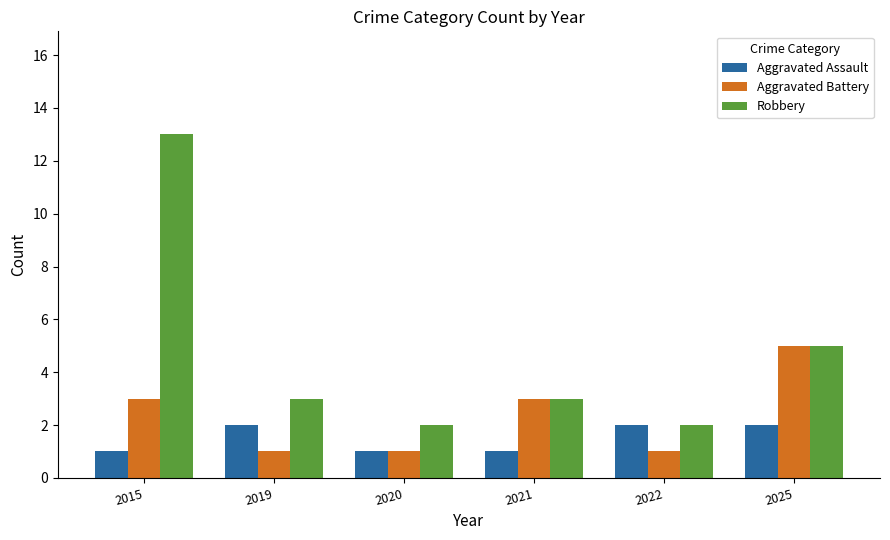

Reading left to right, what are all the values shown in this chart?

Aggravated Assault: 1	2	1	1	2	2
Aggravated Battery: 3	1	1	3	1	5
Robbery: 13	3	2	3	2	5